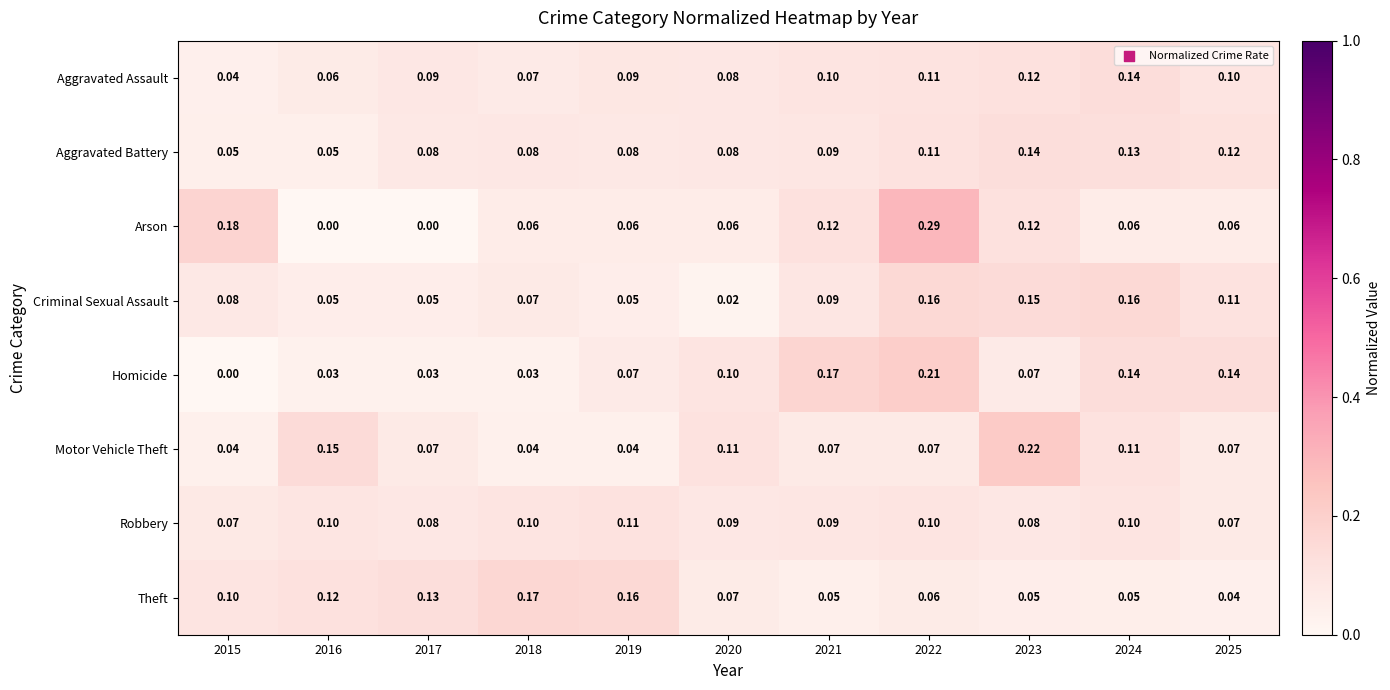

Which series has the widest spread of values?

Arson